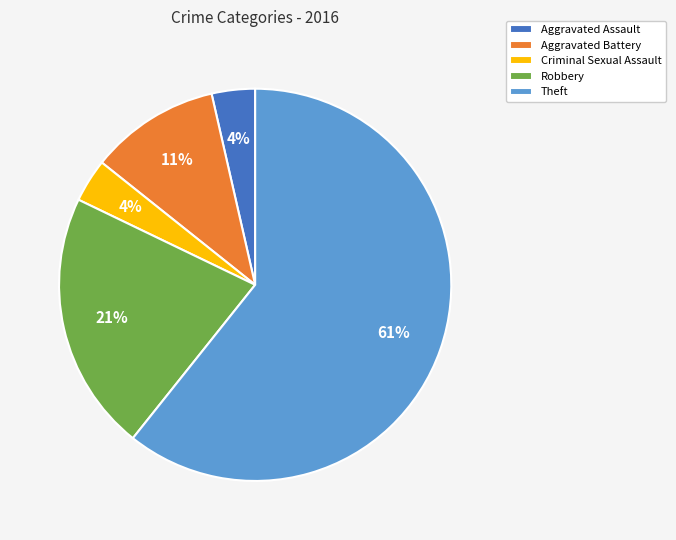

What is the majority slice?

Theft